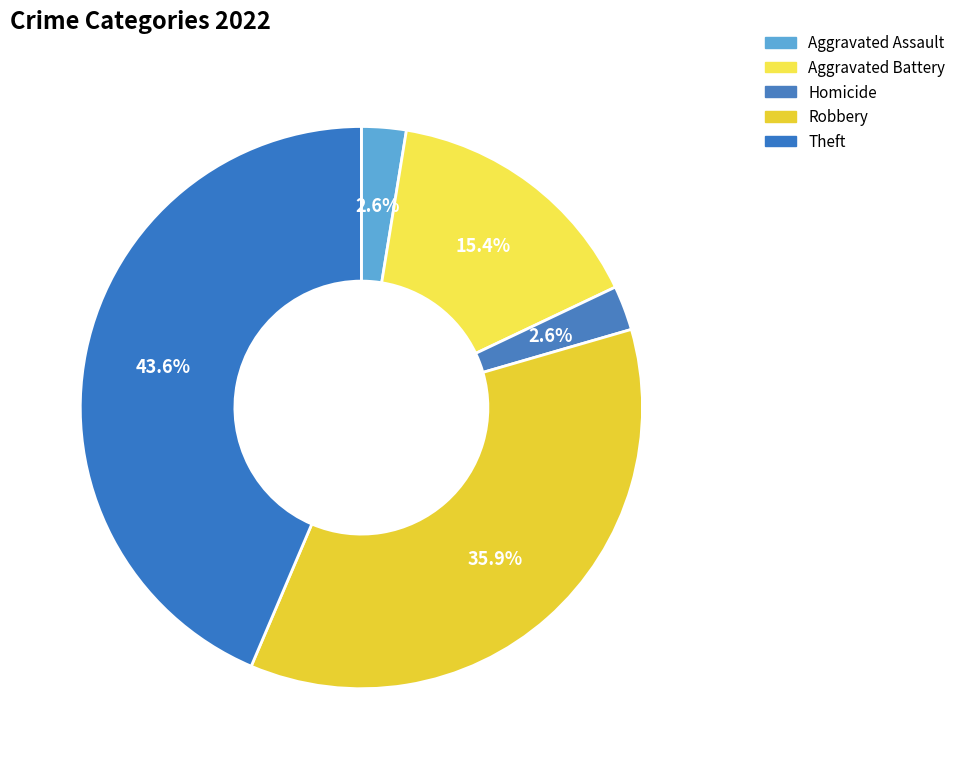

Count the number of slices in the pie.

5